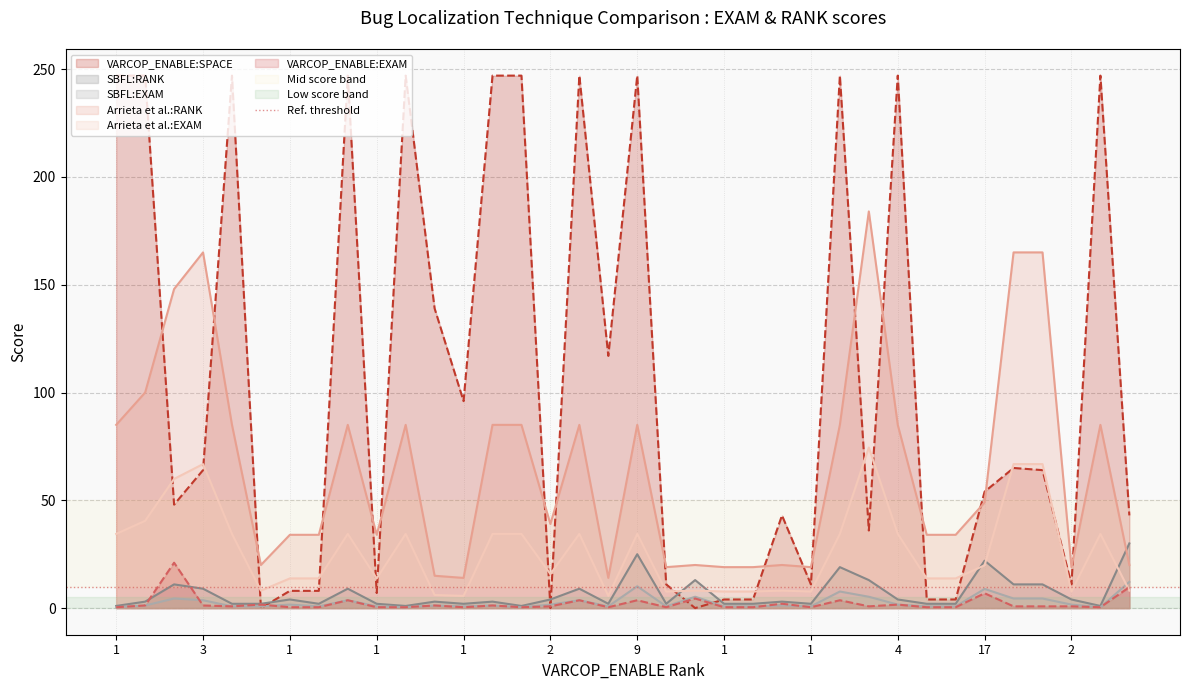

How many interior local peaks does the SBFL:EXAM series have?

11